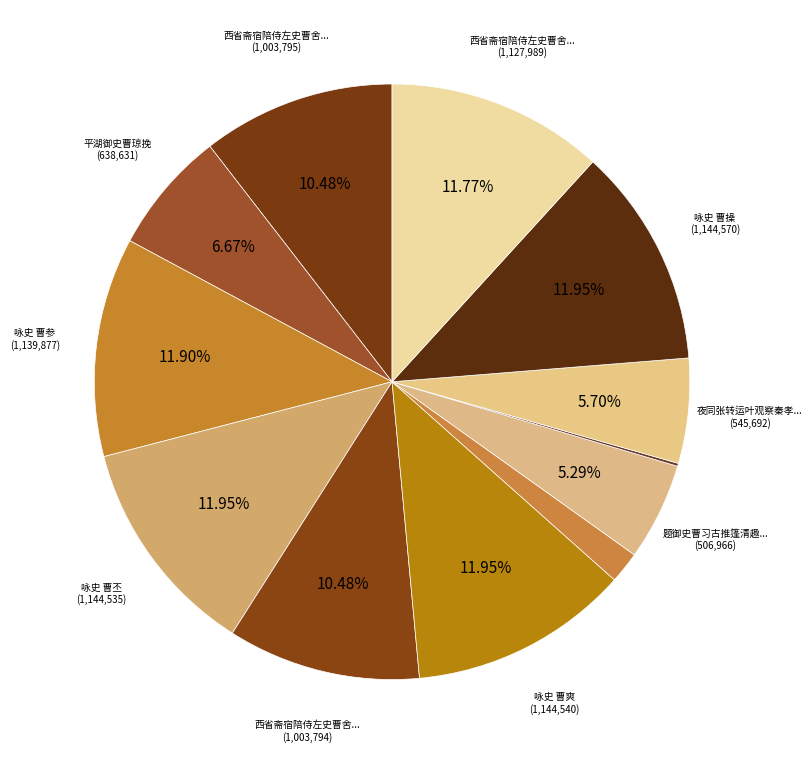

Which slice is the smallest?

寄朗州温右史曹长